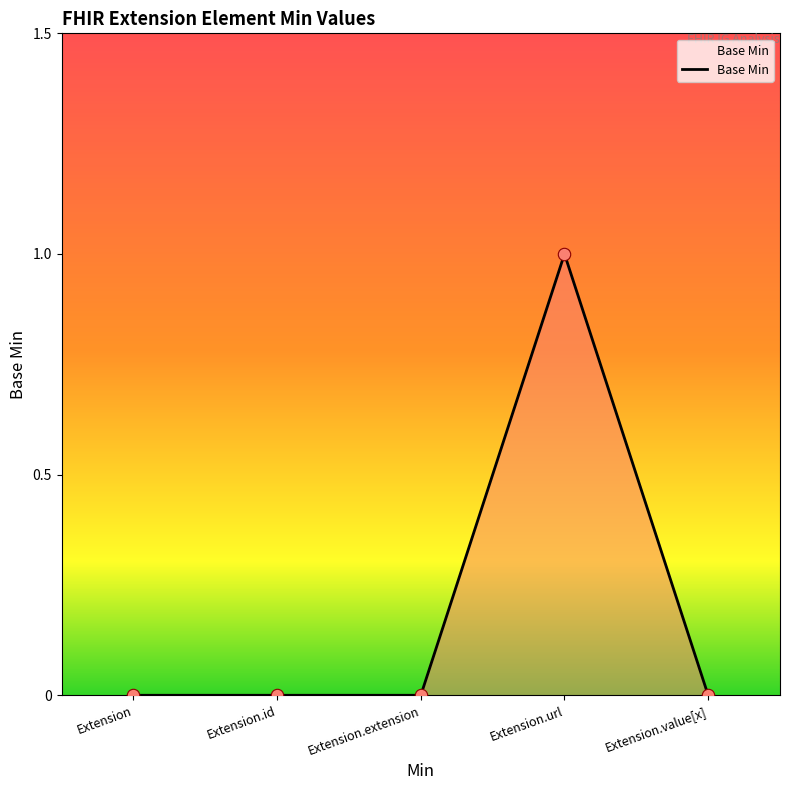

Between Extension.value[x] and Extension.url, which is larger?

Extension.url